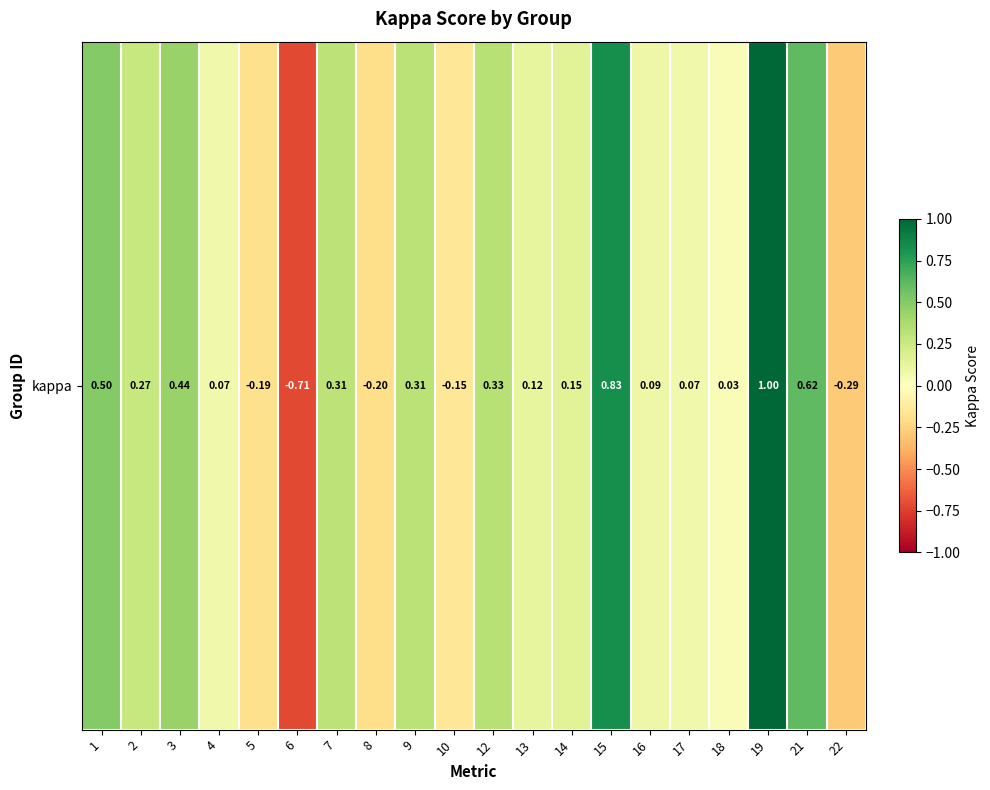

Reading left to right, extract all data points from this chart.

1=0.5	2=0.3	3=0.4	4=0.1	5=-0.2	6=-0.7	7=0.3	8=-0.2	9=0.3	10=-0.2	12=0.3	13=0.1	14=0.2	15=0.8	16=0.1	17=0.1	18=0.0	19=1.0	21=0.6	22=-0.3